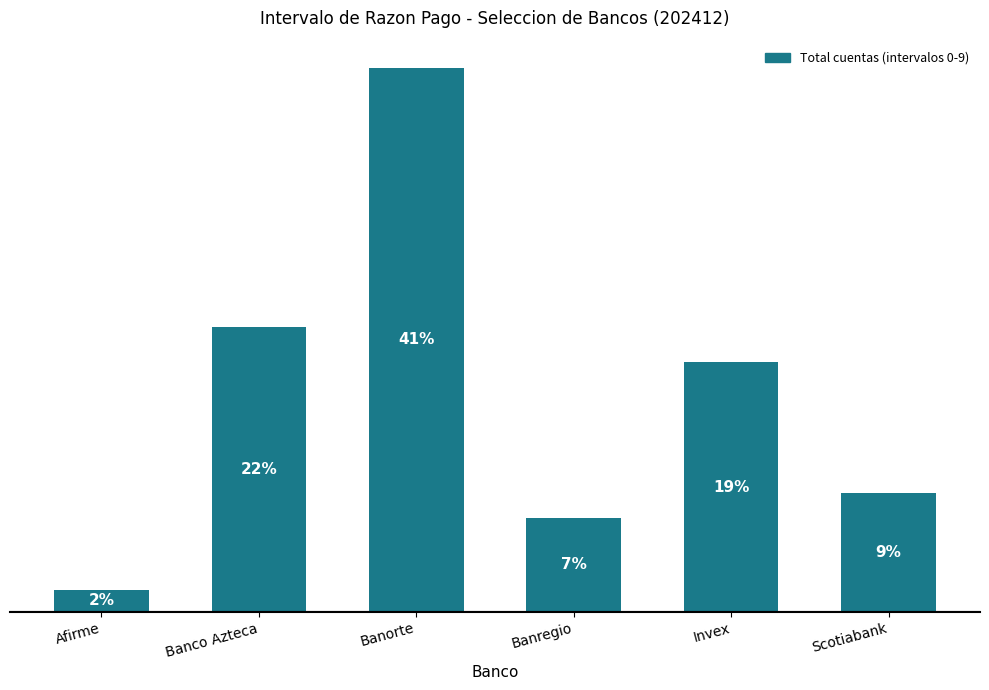

Rank the categories by value from lowest to highest.

Afirme, Banregio, Scotiabank, Invex, Banco Azteca, Banorte